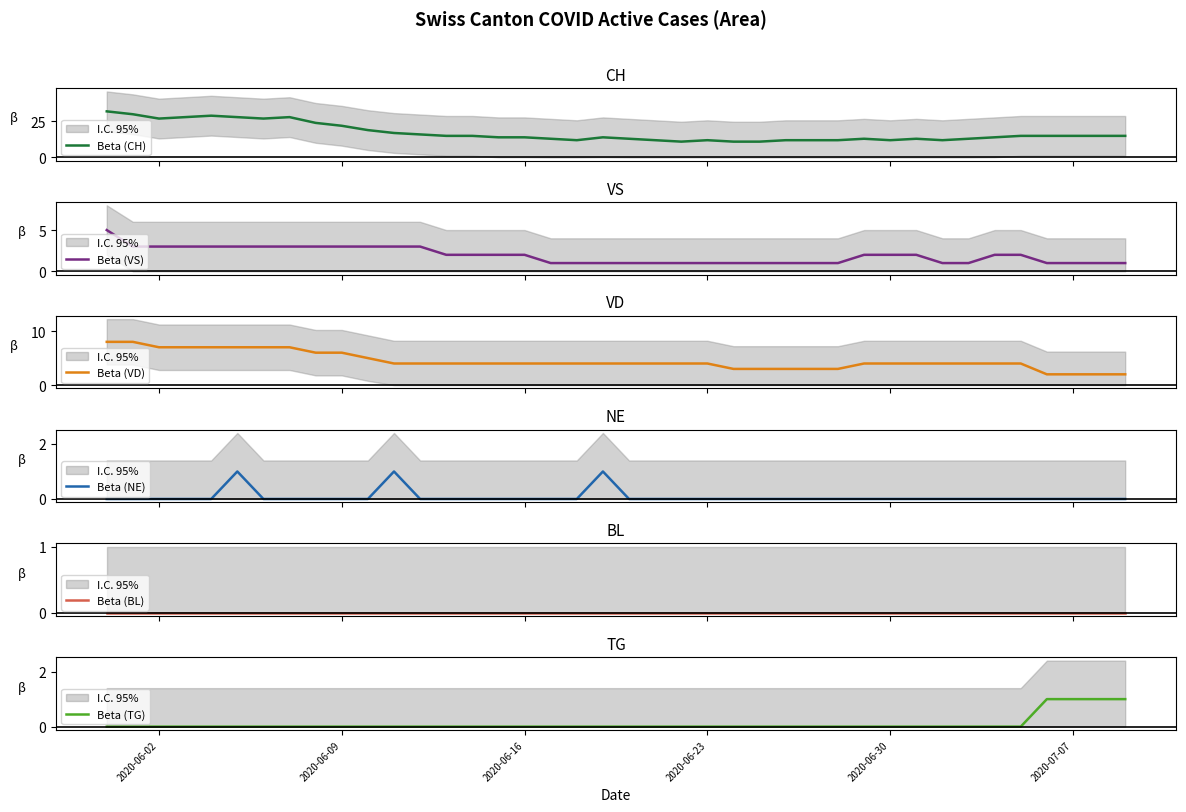

What is the highest value of the Beta (CH) series?

32